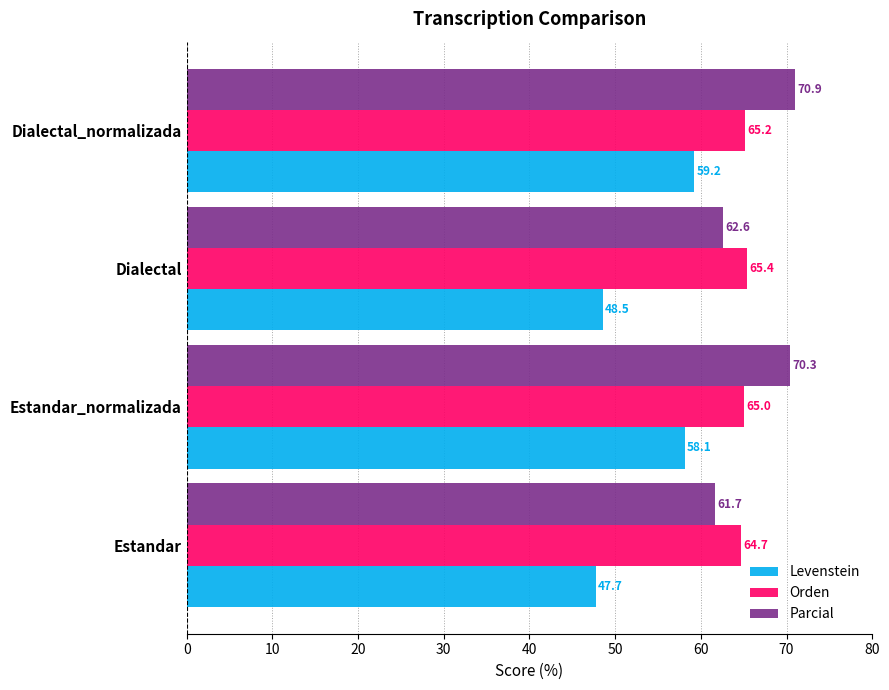

At which category is the sum across all series the highest?

Dialectal_normalizada